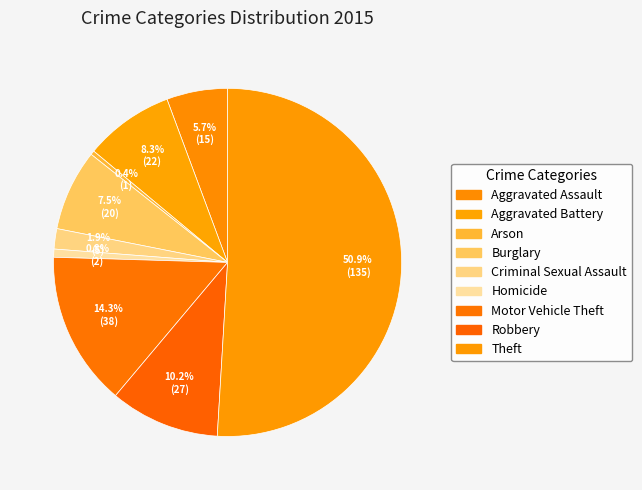

Count the number of slices in the pie.

9